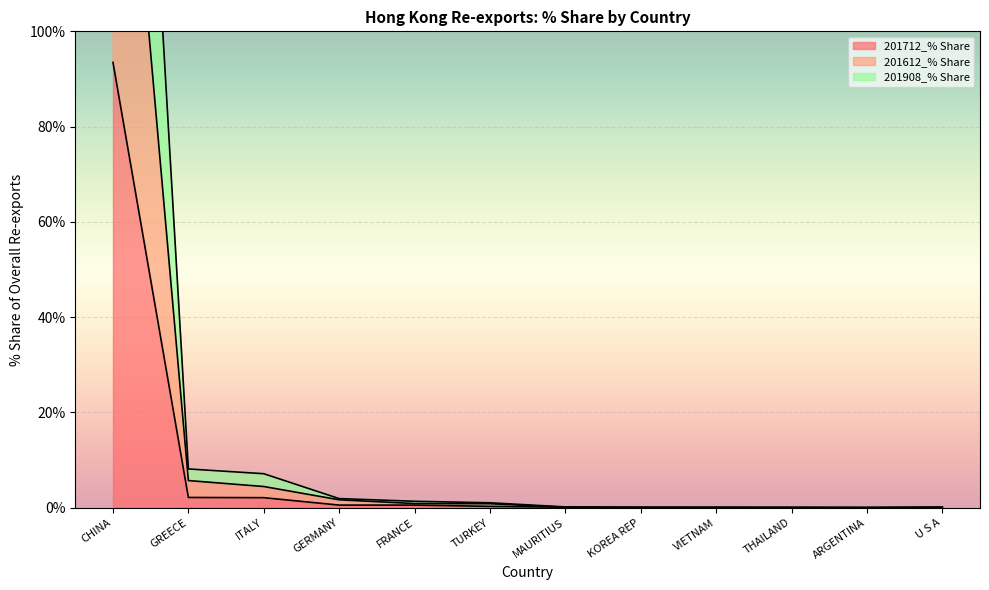

The 201712_% Share series shows 2.1 at ITALY. True or false?

True